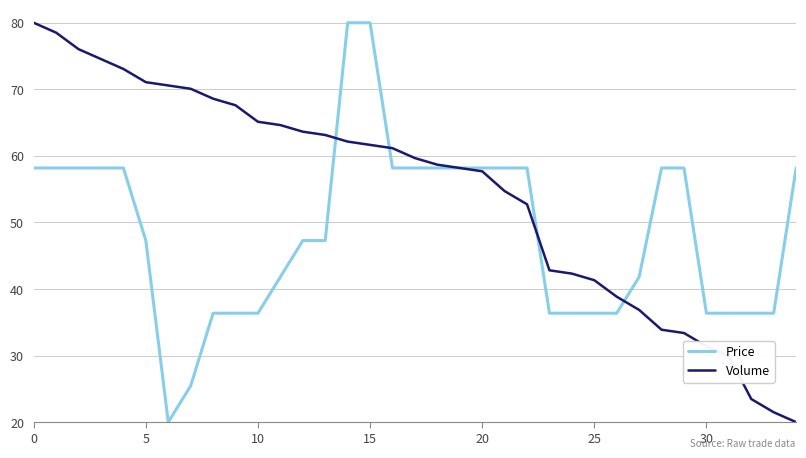

Which series ends up on top after the final intersection of Price and Volume?

Price